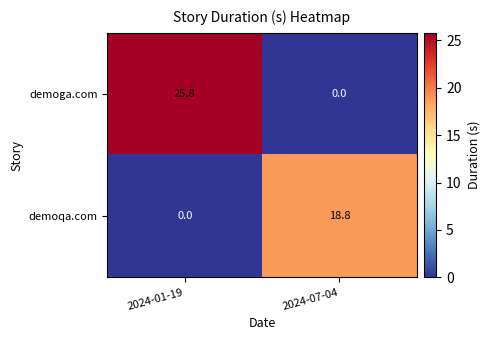

Which series has the largest total across all categories?

demoga.com